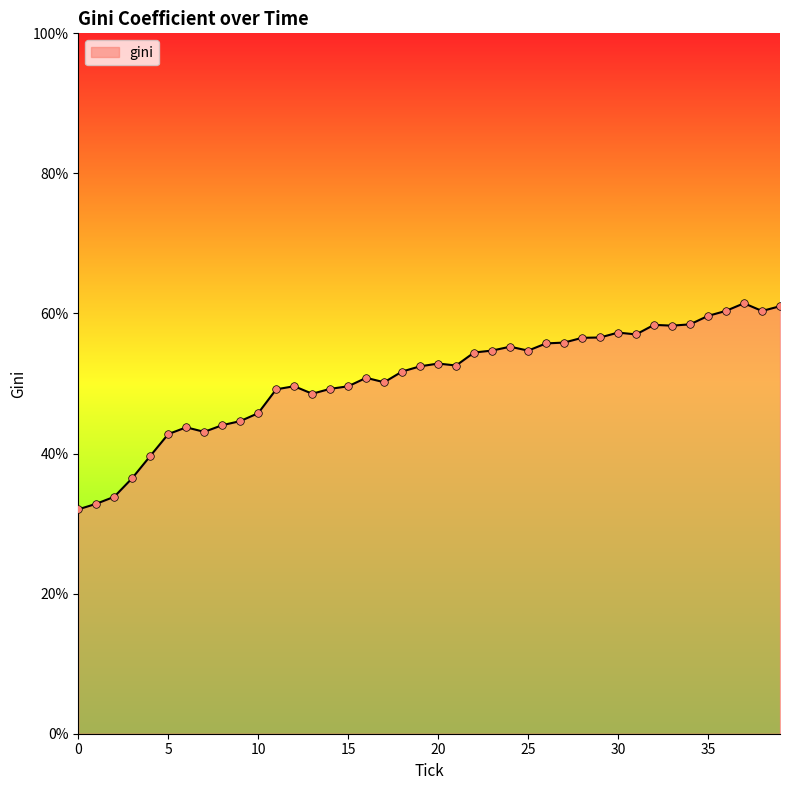

What is the greatest value displayed?

61.5